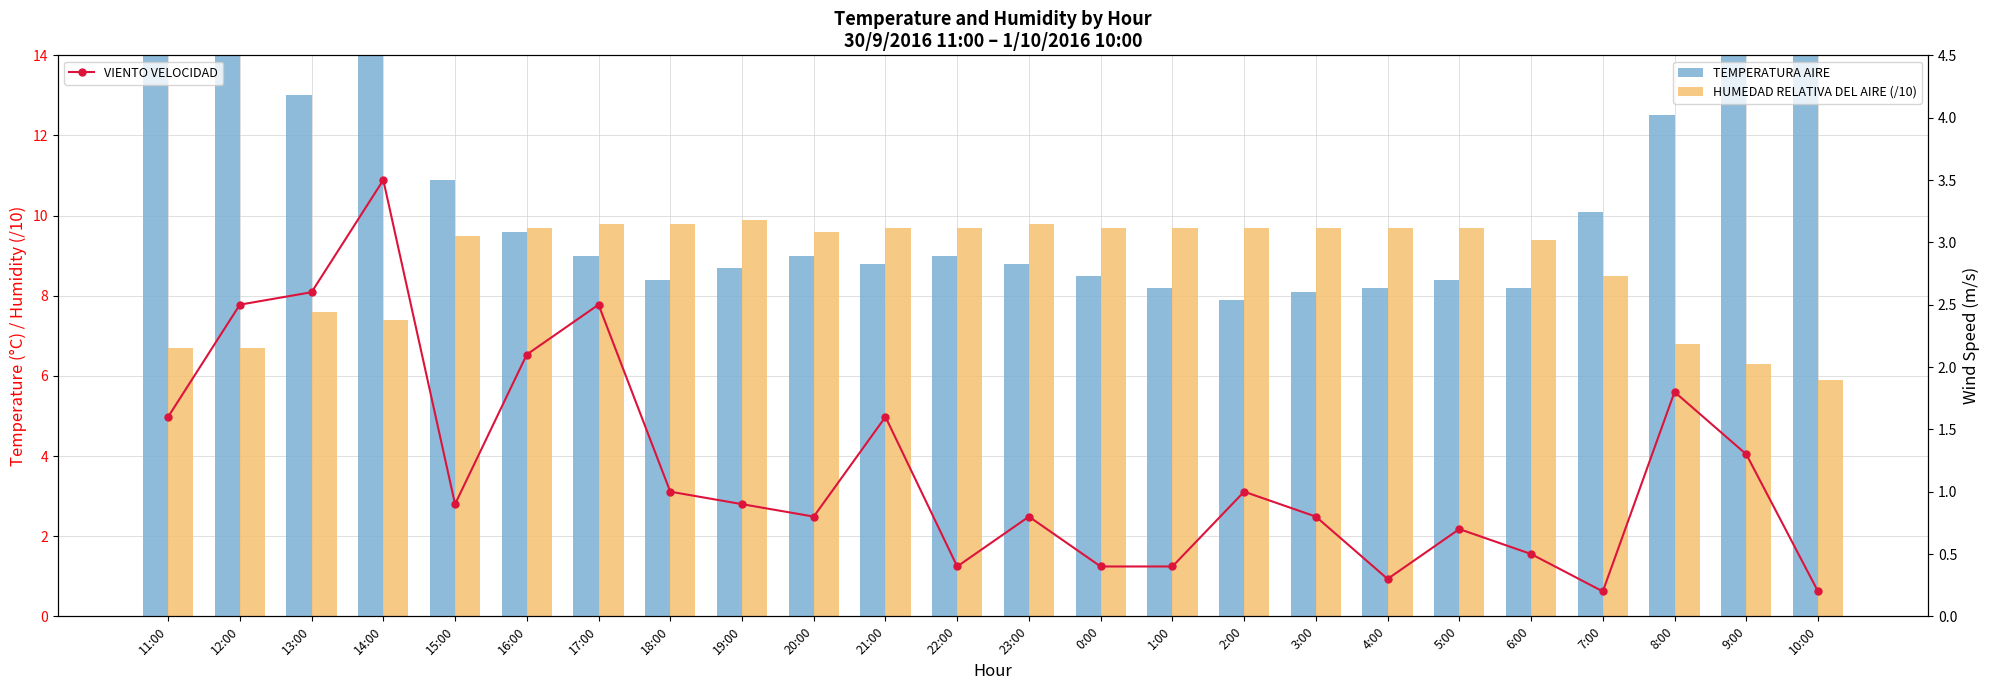

At which label is TEMPERATURA AIRE closest to 11?

15:00